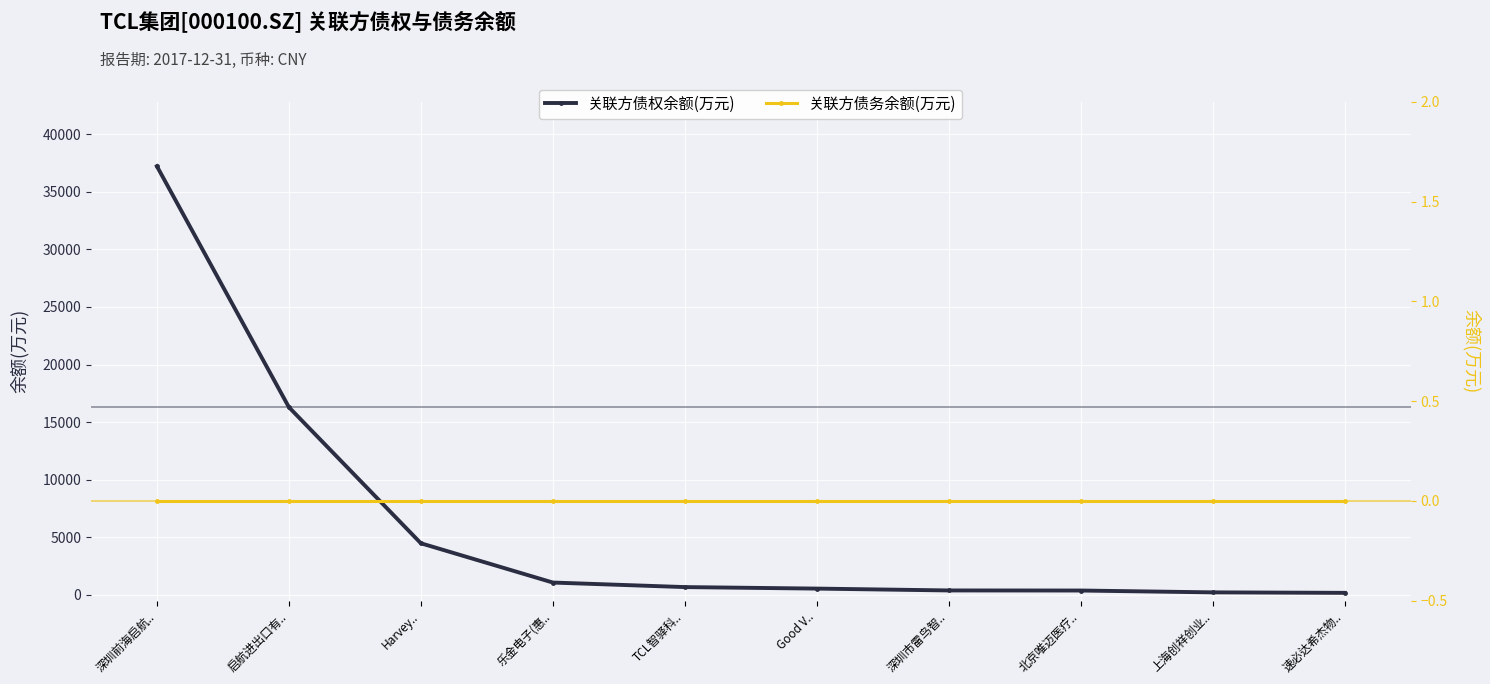

True or false: 关联方债权余额(万元) and 关联方债务余额(万元) cross at least once.

False